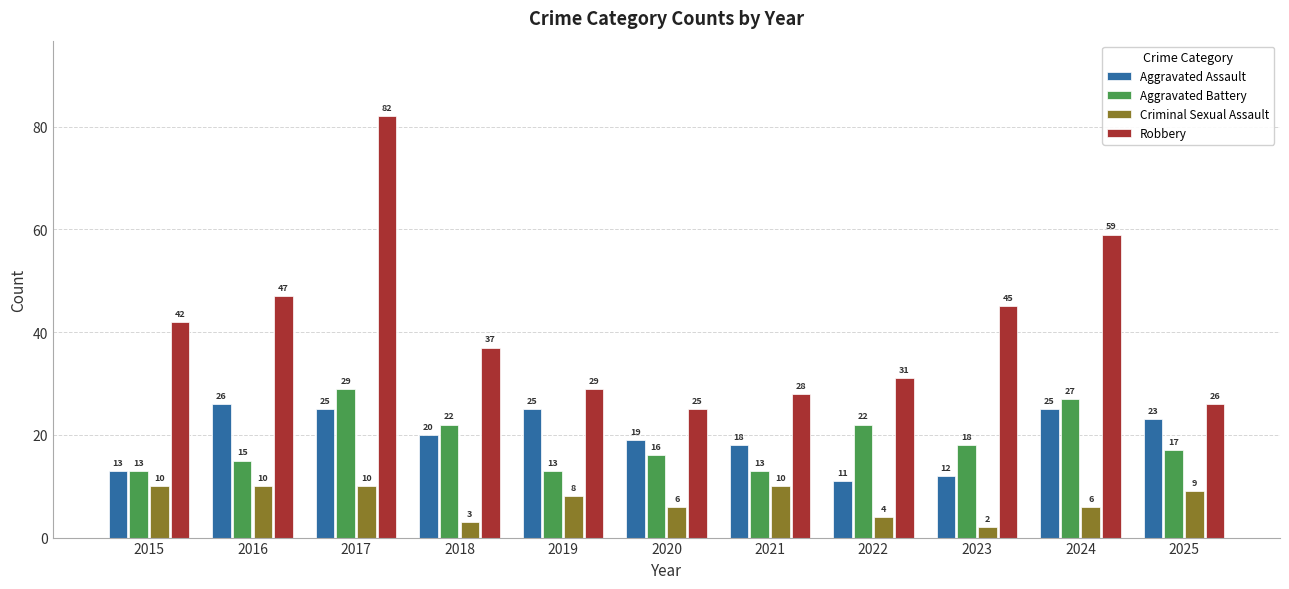

How many categories are shown in the chart?

11